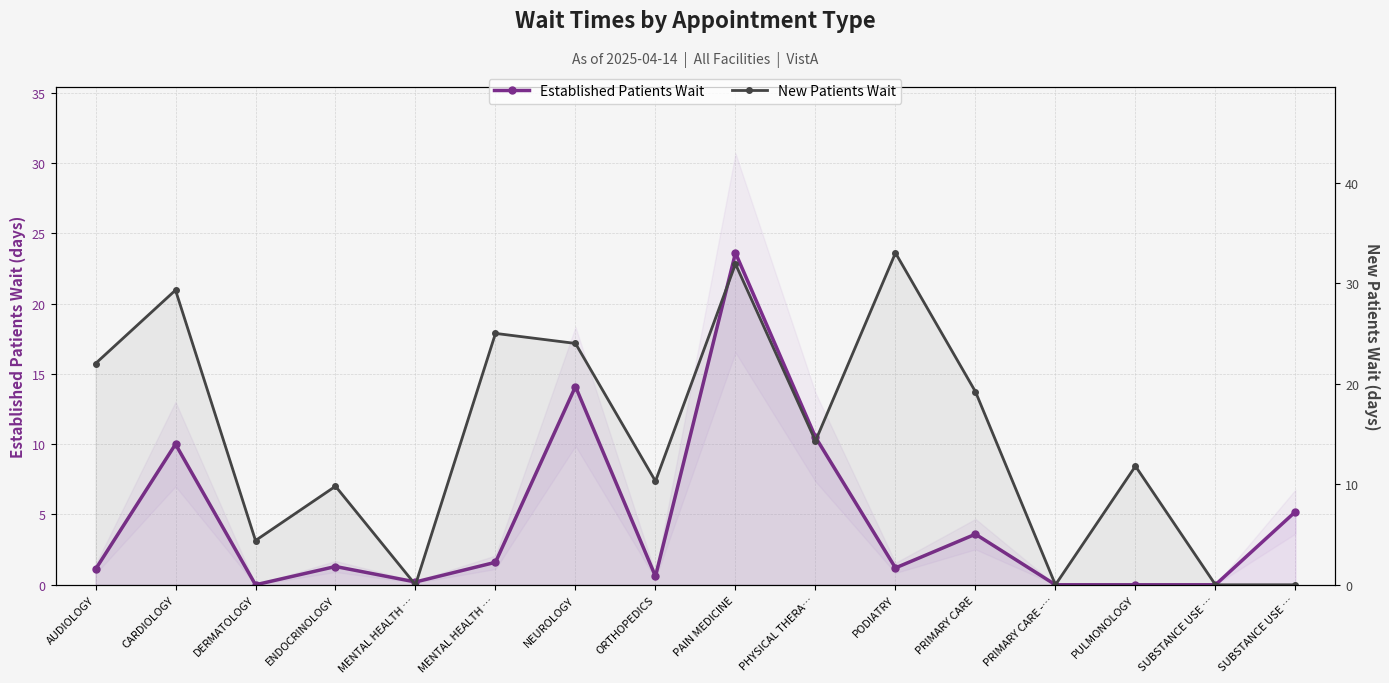

Which series has the largest range (max minus min)?

New Patients Wait